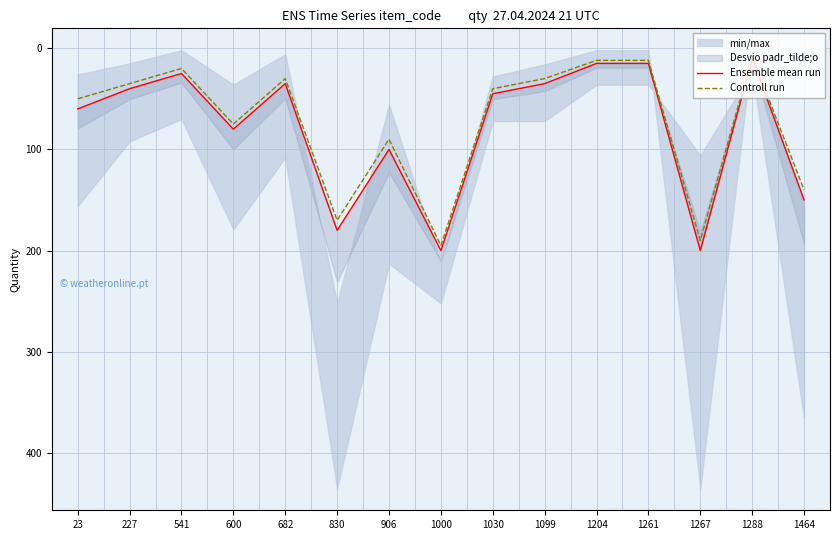

What is the minimum value for Ensemble mean run?

10